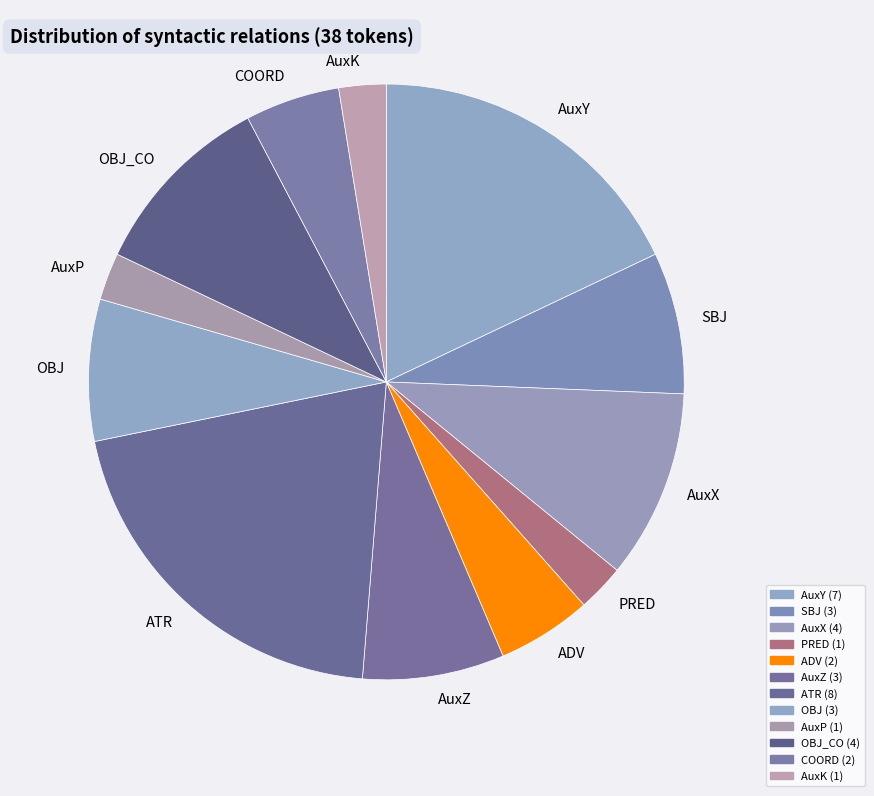

How many segments does this pie chart have?

12